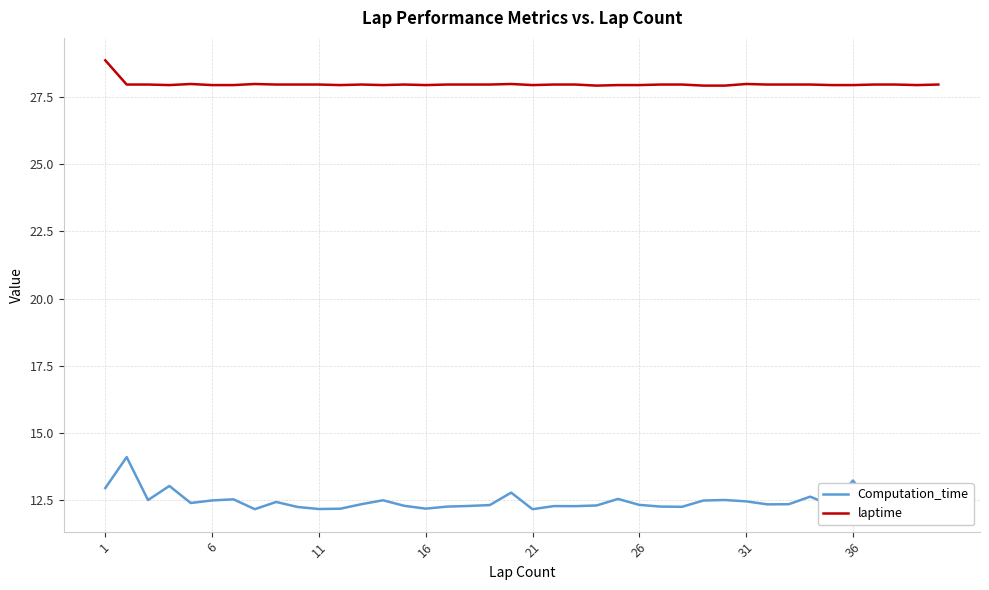

What are all the series names shown in the legend?

Computation_time, laptime